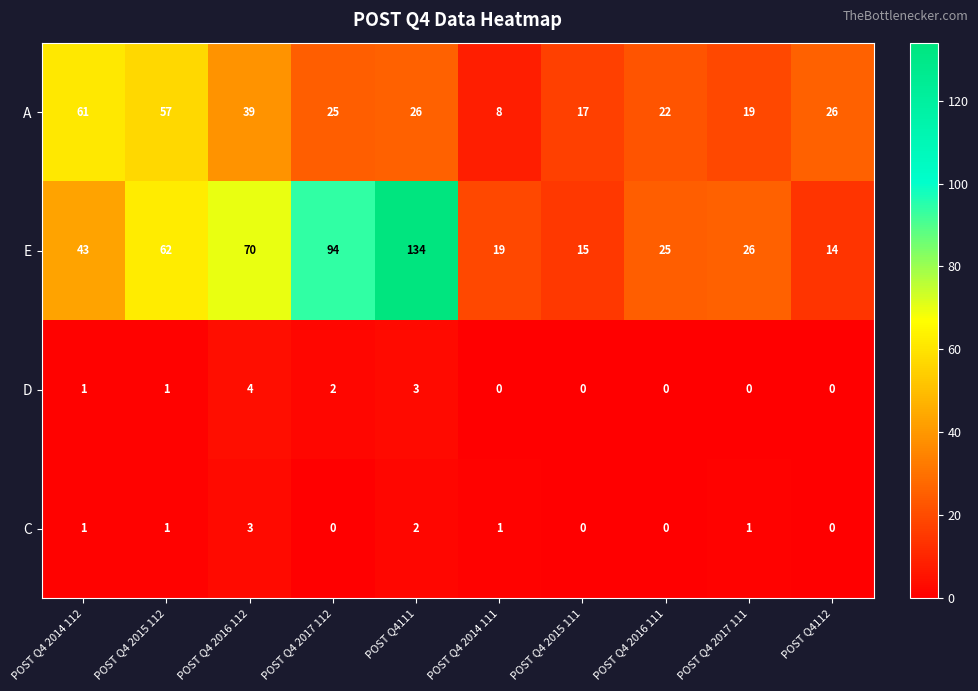

What is the sum of the A values at POST Q4112 and POST Q4 2017 111?

45